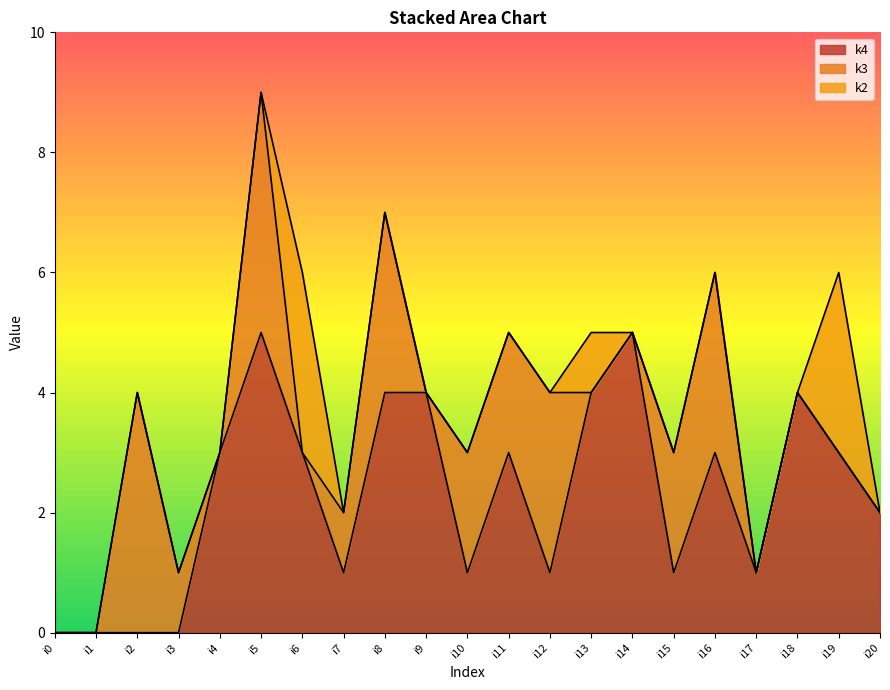

True or false: k3 and k4 intersect in this chart.

True